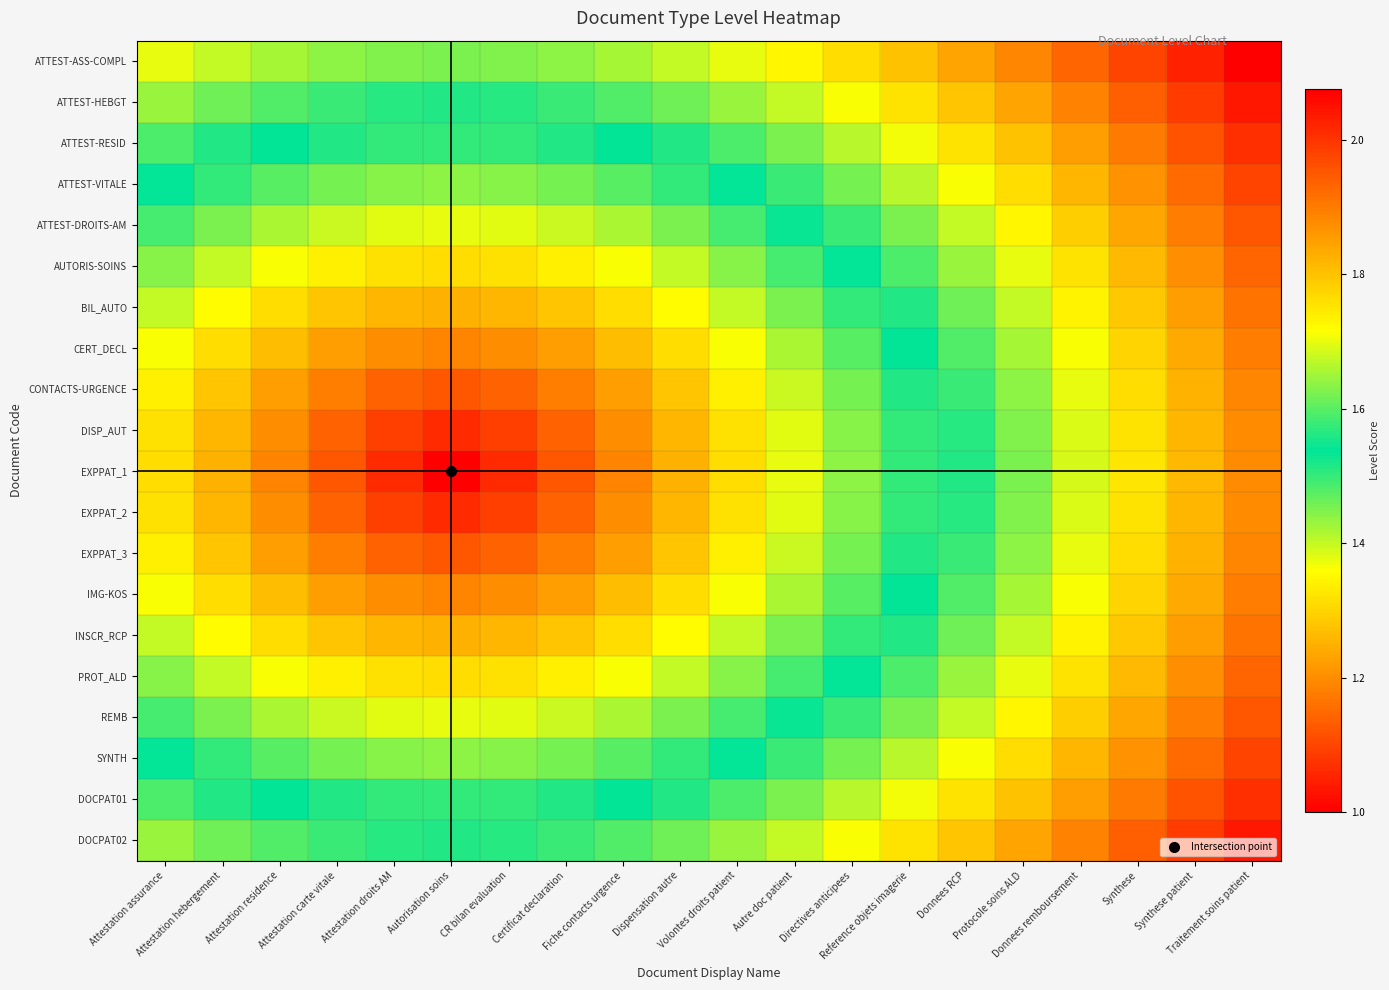

Reading right to left, extract all data points from this chart.

ATTEST-ASS-COMPL: Traitement soins patient=2.1	Synthese patient=2.0	Synthese=2.0	Donnees remboursement=1.9	Protocole soins ALD=1.9	Donnees RCP=1.8	Reference objets imagerie=1.8	Directives anticipees=1.8	Autre doc patient=1.7	Volontes droits patient=1.7	Dispensation autre=1.7	Fiche contacts urgence=1.7	Certificat declaration=1.6	CR bilan evaluation=1.6	Autorisation soins=1.6	Attestation droits AM=1.6	Attestation carte vitale=1.6	Attestation residence=1.7	Attestation hebergement=1.7	Attestation assurance=1.7
ATTEST-HEBGT: Traitement soins patient=2.0	Synthese patient=2.0	Synthese=1.9	Donnees remboursement=1.9	Protocole soins ALD=1.8	Donnees RCP=1.8	Reference objets imagerie=1.8	Directives anticipees=1.7	Autre doc patient=1.7	Volontes droits patient=1.6	Dispensation autre=1.6	Fiche contacts urgence=1.6	Certificat declaration=1.6	CR bilan evaluation=1.6	Autorisation soins=1.6	Attestation droits AM=1.6	Attestation carte vitale=1.6	Attestation residence=1.6	Attestation hebergement=1.6	Attestation assurance=1.6
ATTEST-RESID: Traitement soins patient=2.0	Synthese patient=2.0	Synthese=1.9	Donnees remboursement=1.9	Protocole soins ALD=1.8	Donnees RCP=1.8	Reference objets imagerie=1.7	Directives anticipees=1.7	Autre doc patient=1.6	Volontes droits patient=1.6	Dispensation autre=1.6	Fiche contacts urgence=1.5	Certificat declaration=1.5	CR bilan evaluation=1.5	Autorisation soins=1.5	Attestation droits AM=1.5	Attestation carte vitale=1.5	Attestation residence=1.5	Attestation hebergement=1.6	Attestation assurance=1.6
ATTEST-VITALE: Traitement soins patient=2.0	Synthese patient=1.9	Synthese=1.9	Donnees remboursement=1.8	Protocole soins ALD=1.8	Donnees RCP=1.7	Reference objets imagerie=1.7	Directives anticipees=1.6	Autre doc patient=1.6	Volontes droits patient=1.5	Dispensation autre=1.5	Fiche contacts urgence=1.5	Certificat declaration=1.5	CR bilan evaluation=1.4	Autorisation soins=1.4	Attestation droits AM=1.4	Attestation carte vitale=1.5	Attestation residence=1.5	Attestation hebergement=1.5	Attestation assurance=1.5
ATTEST-DROITS-AM: Traitement soins patient=2.0	Synthese patient=1.9	Synthese=1.8	Donnees remboursement=1.8	Protocole soins ALD=1.7	Donnees RCP=1.7	Reference objets imagerie=1.6	Directives anticipees=1.6	Autre doc patient=1.5	Volontes droits patient=1.5	Dispensation autre=1.5	Fiche contacts urgence=1.4	Certificat declaration=1.4	CR bilan evaluation=1.4	Autorisation soins=1.4	Attestation droits AM=1.4	Attestation carte vitale=1.4	Attestation residence=1.4	Attestation hebergement=1.5	Attestation assurance=1.5
AUTORIS-SOINS: Traitement soins patient=1.9	Synthese patient=1.9	Synthese=1.8	Donnees remboursement=1.8	Protocole soins ALD=1.7	Donnees RCP=1.6	Reference objets imagerie=1.6	Directives anticipees=1.5	Autre doc patient=1.5	Volontes droits patient=1.4	Dispensation autre=1.4	Fiche contacts urgence=1.4	Certificat declaration=1.3	CR bilan evaluation=1.3	Autorisation soins=1.3	Attestation droits AM=1.3	Attestation carte vitale=1.3	Attestation residence=1.4	Attestation hebergement=1.4	Attestation assurance=1.4
BIL_AUTO: Traitement soins patient=1.9	Synthese patient=1.9	Synthese=1.8	Donnees remboursement=1.7	Protocole soins ALD=1.7	Donnees RCP=1.6	Reference objets imagerie=1.6	Directives anticipees=1.5	Autre doc patient=1.5	Volontes droits patient=1.4	Dispensation autre=1.4	Fiche contacts urgence=1.3	Certificat declaration=1.3	CR bilan evaluation=1.3	Autorisation soins=1.2	Attestation droits AM=1.3	Attestation carte vitale=1.3	Attestation residence=1.3	Attestation hebergement=1.4	Attestation assurance=1.4
CERT_DECL: Traitement soins patient=1.9	Synthese patient=1.8	Synthese=1.8	Donnees remboursement=1.7	Protocole soins ALD=1.7	Donnees RCP=1.6	Reference objets imagerie=1.5	Directives anticipees=1.5	Autre doc patient=1.4	Volontes droits patient=1.4	Dispensation autre=1.3	Fiche contacts urgence=1.3	Certificat declaration=1.2	CR bilan evaluation=1.2	Autorisation soins=1.2	Attestation droits AM=1.2	Attestation carte vitale=1.2	Attestation residence=1.3	Attestation hebergement=1.3	Attestation assurance=1.4
CONTACTS-URGENCE: Traitement soins patient=1.9	Synthese patient=1.8	Synthese=1.8	Donnees remboursement=1.7	Protocole soins ALD=1.6	Donnees RCP=1.6	Reference objets imagerie=1.5	Directives anticipees=1.5	Autre doc patient=1.4	Volontes droits patient=1.3	Dispensation autre=1.3	Fiche contacts urgence=1.2	Certificat declaration=1.2	CR bilan evaluation=1.1	Autorisation soins=1.1	Attestation droits AM=1.1	Attestation carte vitale=1.2	Attestation residence=1.2	Attestation hebergement=1.3	Attestation assurance=1.3
DISP_AUT: Traitement soins patient=1.9	Synthese patient=1.8	Synthese=1.8	Donnees remboursement=1.7	Protocole soins ALD=1.6	Donnees RCP=1.6	Reference objets imagerie=1.5	Directives anticipees=1.4	Autre doc patient=1.4	Volontes droits patient=1.3	Dispensation autre=1.3	Fiche contacts urgence=1.2	Certificat declaration=1.1	CR bilan evaluation=1.1	Autorisation soins=1.1	Attestation droits AM=1.1	Attestation carte vitale=1.1	Attestation residence=1.2	Attestation hebergement=1.3	Attestation assurance=1.3
EXPPAT_1: Traitement soins patient=1.9	Synthese patient=1.8	Synthese=1.8	Donnees remboursement=1.7	Protocole soins ALD=1.6	Donnees RCP=1.6	Reference objets imagerie=1.5	Directives anticipees=1.4	Autre doc patient=1.4	Volontes droits patient=1.3	Dispensation autre=1.2	Fiche contacts urgence=1.2	Certificat declaration=1.1	CR bilan evaluation=1.1	Autorisation soins=1.0	Attestation droits AM=1.1	Attestation carte vitale=1.1	Attestation residence=1.2	Attestation hebergement=1.2	Attestation assurance=1.3
EXPPAT_2: Traitement soins patient=1.9	Synthese patient=1.8	Synthese=1.8	Donnees remboursement=1.7	Protocole soins ALD=1.6	Donnees RCP=1.6	Reference objets imagerie=1.5	Directives anticipees=1.4	Autre doc patient=1.4	Volontes droits patient=1.3	Dispensation autre=1.3	Fiche contacts urgence=1.2	Certificat declaration=1.1	CR bilan evaluation=1.1	Autorisation soins=1.1	Attestation droits AM=1.1	Attestation carte vitale=1.1	Attestation residence=1.2	Attestation hebergement=1.3	Attestation assurance=1.3
EXPPAT_3: Traitement soins patient=1.9	Synthese patient=1.8	Synthese=1.8	Donnees remboursement=1.7	Protocole soins ALD=1.6	Donnees RCP=1.6	Reference objets imagerie=1.5	Directives anticipees=1.5	Autre doc patient=1.4	Volontes droits patient=1.3	Dispensation autre=1.3	Fiche contacts urgence=1.2	Certificat declaration=1.2	CR bilan evaluation=1.1	Autorisation soins=1.1	Attestation droits AM=1.1	Attestation carte vitale=1.2	Attestation residence=1.2	Attestation hebergement=1.3	Attestation assurance=1.3
IMG-KOS: Traitement soins patient=1.9	Synthese patient=1.8	Synthese=1.8	Donnees remboursement=1.7	Protocole soins ALD=1.7	Donnees RCP=1.6	Reference objets imagerie=1.5	Directives anticipees=1.5	Autre doc patient=1.4	Volontes droits patient=1.4	Dispensation autre=1.3	Fiche contacts urgence=1.3	Certificat declaration=1.2	CR bilan evaluation=1.2	Autorisation soins=1.2	Attestation droits AM=1.2	Attestation carte vitale=1.2	Attestation residence=1.3	Attestation hebergement=1.3	Attestation assurance=1.4
INSCR_RCP: Traitement soins patient=1.9	Synthese patient=1.9	Synthese=1.8	Donnees remboursement=1.7	Protocole soins ALD=1.7	Donnees RCP=1.6	Reference objets imagerie=1.6	Directives anticipees=1.5	Autre doc patient=1.5	Volontes droits patient=1.4	Dispensation autre=1.4	Fiche contacts urgence=1.3	Certificat declaration=1.3	CR bilan evaluation=1.3	Autorisation soins=1.2	Attestation droits AM=1.3	Attestation carte vitale=1.3	Attestation residence=1.3	Attestation hebergement=1.4	Attestation assurance=1.4
PROT_ALD: Traitement soins patient=1.9	Synthese patient=1.9	Synthese=1.8	Donnees remboursement=1.8	Protocole soins ALD=1.7	Donnees RCP=1.6	Reference objets imagerie=1.6	Directives anticipees=1.5	Autre doc patient=1.5	Volontes droits patient=1.4	Dispensation autre=1.4	Fiche contacts urgence=1.4	Certificat declaration=1.3	CR bilan evaluation=1.3	Autorisation soins=1.3	Attestation droits AM=1.3	Attestation carte vitale=1.3	Attestation residence=1.4	Attestation hebergement=1.4	Attestation assurance=1.4
REMB: Traitement soins patient=2.0	Synthese patient=1.9	Synthese=1.8	Donnees remboursement=1.8	Protocole soins ALD=1.7	Donnees RCP=1.7	Reference objets imagerie=1.6	Directives anticipees=1.6	Autre doc patient=1.5	Volontes droits patient=1.5	Dispensation autre=1.5	Fiche contacts urgence=1.4	Certificat declaration=1.4	CR bilan evaluation=1.4	Autorisation soins=1.4	Attestation droits AM=1.4	Attestation carte vitale=1.4	Attestation residence=1.4	Attestation hebergement=1.5	Attestation assurance=1.5
SYNTH: Traitement soins patient=2.0	Synthese patient=1.9	Synthese=1.9	Donnees remboursement=1.8	Protocole soins ALD=1.8	Donnees RCP=1.7	Reference objets imagerie=1.7	Directives anticipees=1.6	Autre doc patient=1.6	Volontes droits patient=1.5	Dispensation autre=1.5	Fiche contacts urgence=1.5	Certificat declaration=1.5	CR bilan evaluation=1.4	Autorisation soins=1.4	Attestation droits AM=1.4	Attestation carte vitale=1.5	Attestation residence=1.5	Attestation hebergement=1.5	Attestation assurance=1.5
DOCPAT01: Traitement soins patient=2.0	Synthese patient=2.0	Synthese=1.9	Donnees remboursement=1.9	Protocole soins ALD=1.8	Donnees RCP=1.8	Reference objets imagerie=1.7	Directives anticipees=1.7	Autre doc patient=1.6	Volontes droits patient=1.6	Dispensation autre=1.6	Fiche contacts urgence=1.5	Certificat declaration=1.5	CR bilan evaluation=1.5	Autorisation soins=1.5	Attestation droits AM=1.5	Attestation carte vitale=1.5	Attestation residence=1.5	Attestation hebergement=1.6	Attestation assurance=1.6
DOCPAT02: Traitement soins patient=2.0	Synthese patient=2.0	Synthese=1.9	Donnees remboursement=1.9	Protocole soins ALD=1.8	Donnees RCP=1.8	Reference objets imagerie=1.8	Directives anticipees=1.7	Autre doc patient=1.7	Volontes droits patient=1.6	Dispensation autre=1.6	Fiche contacts urgence=1.6	Certificat declaration=1.6	CR bilan evaluation=1.6	Autorisation soins=1.6	Attestation droits AM=1.6	Attestation carte vitale=1.6	Attestation residence=1.6	Attestation hebergement=1.6	Attestation assurance=1.6